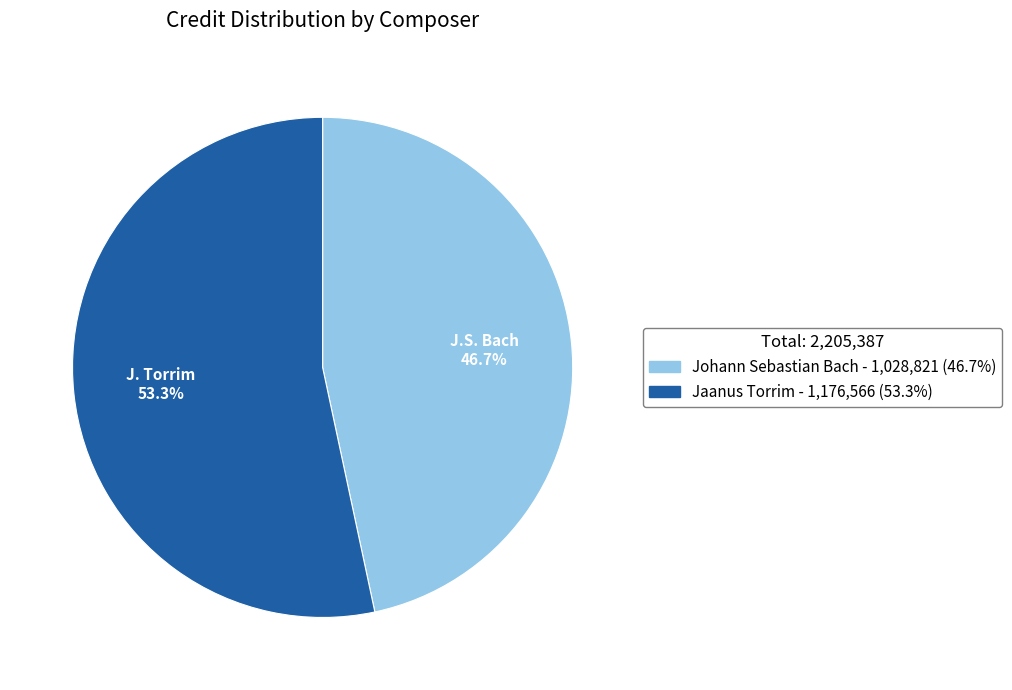

What percentage is the Jaanus Torrim slice, to the nearest percent?

53%